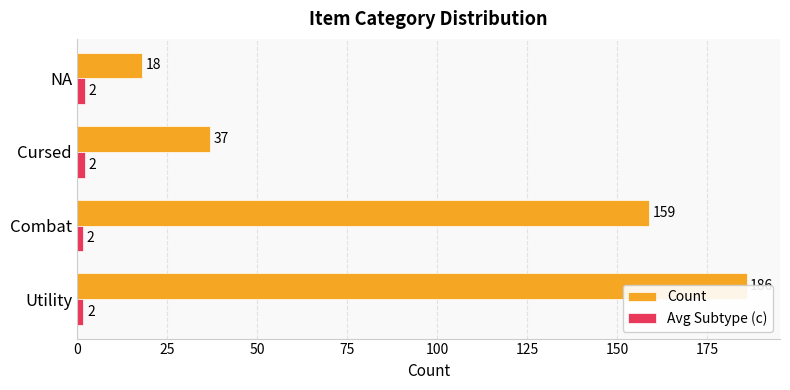

What is the maximum value shown in the chart?

186.0